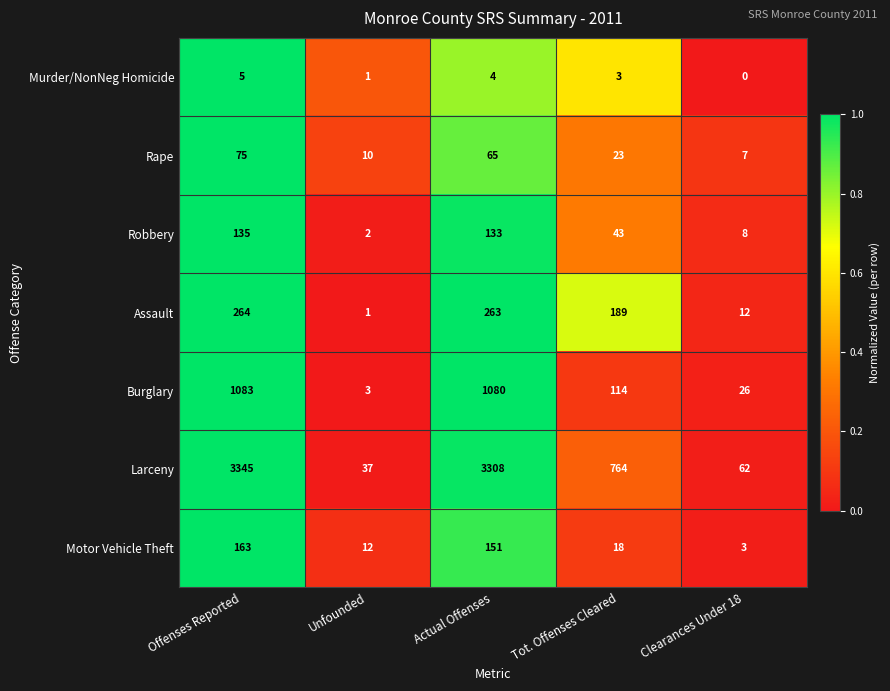

Which label corresponds to the largest value in the chart?

Offenses Reported